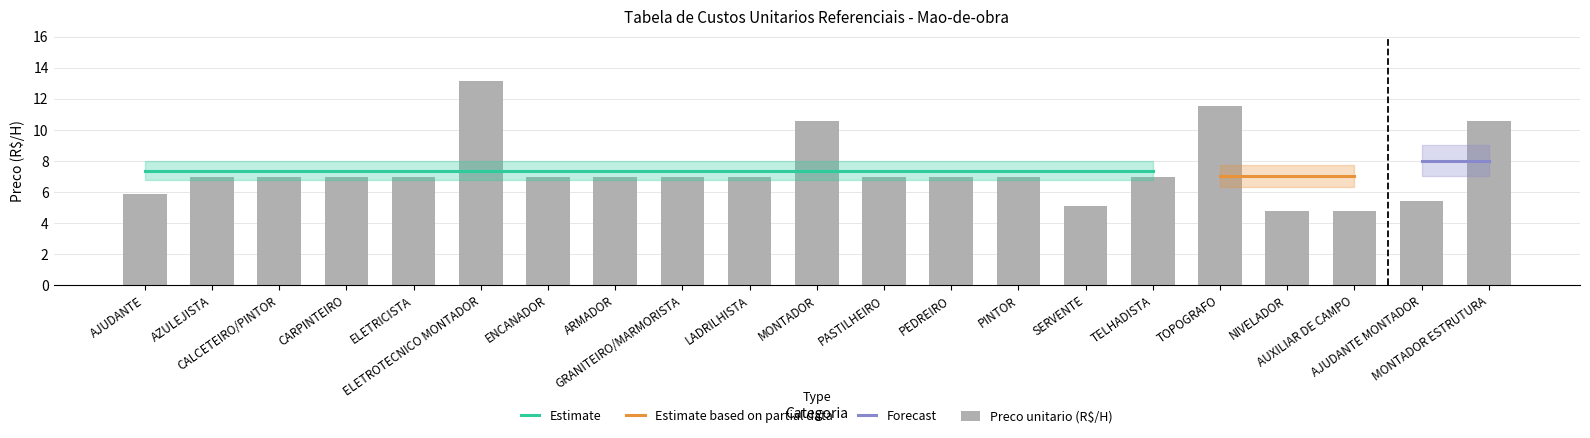

How many data points are less than 6?

5